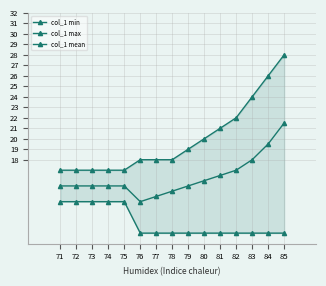

True or false: col_1 mean and col_1 max cross at least once.

False